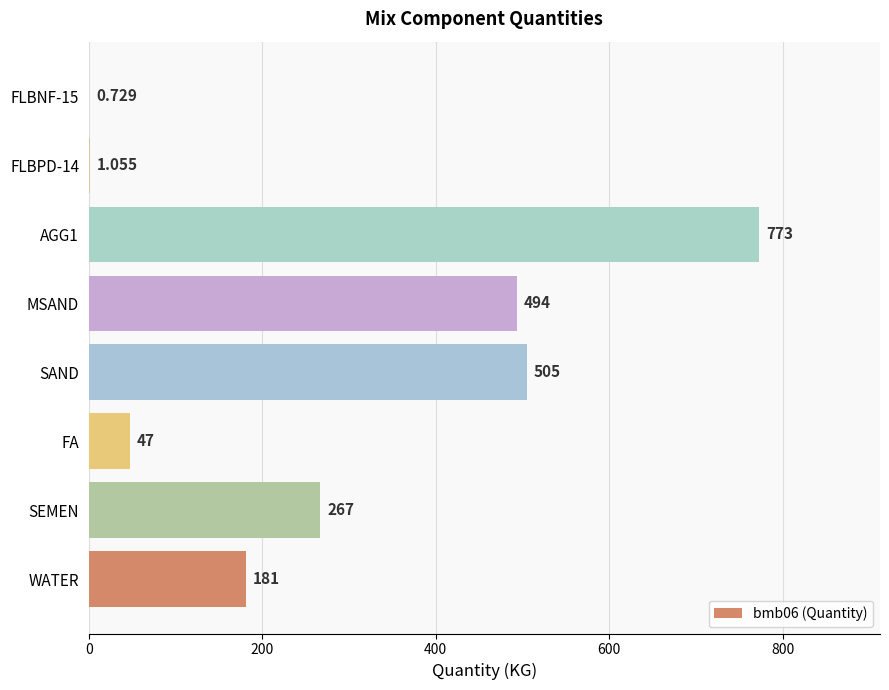

Where is the data nearest to the value 386?

MSAND